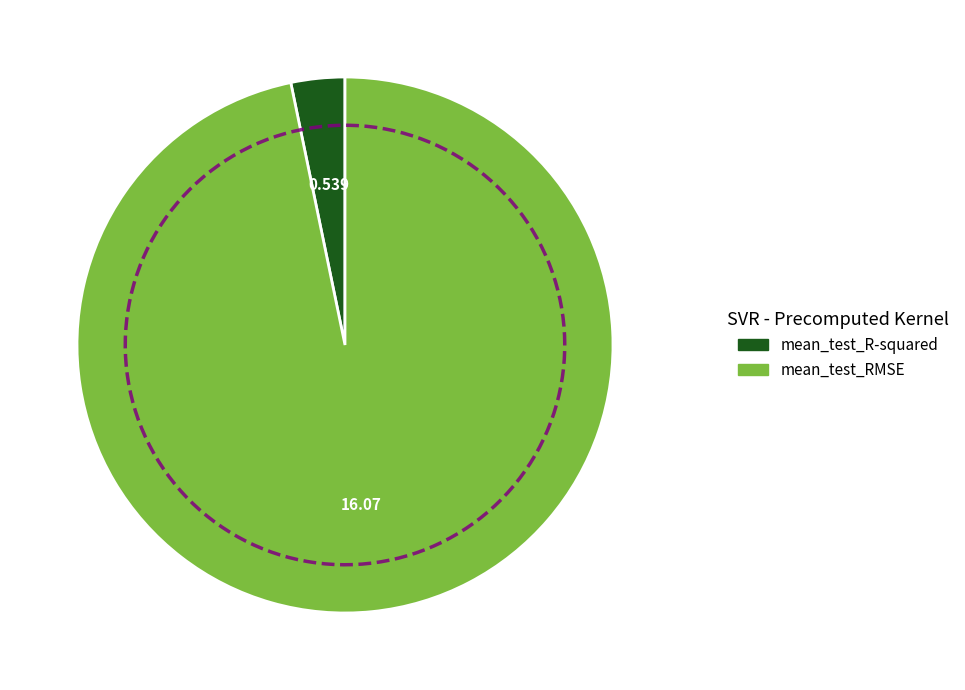

What is the smallest slice in the pie chart?

mean_test_R-squared